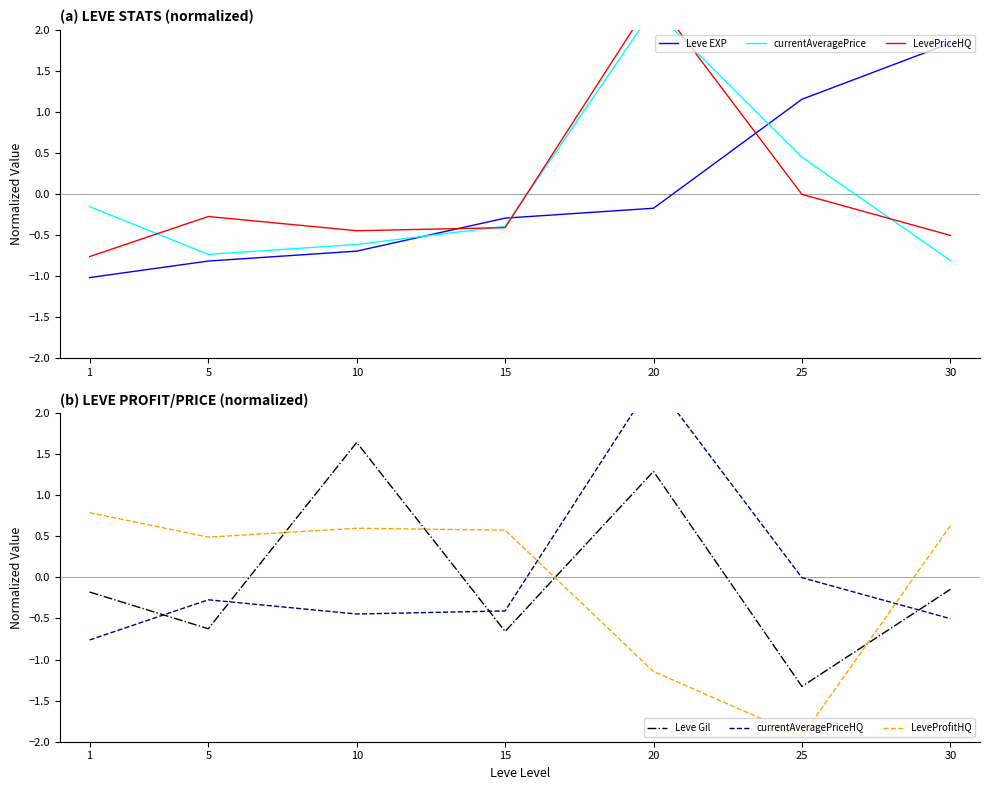

Between 20 and 10, which is larger?

20